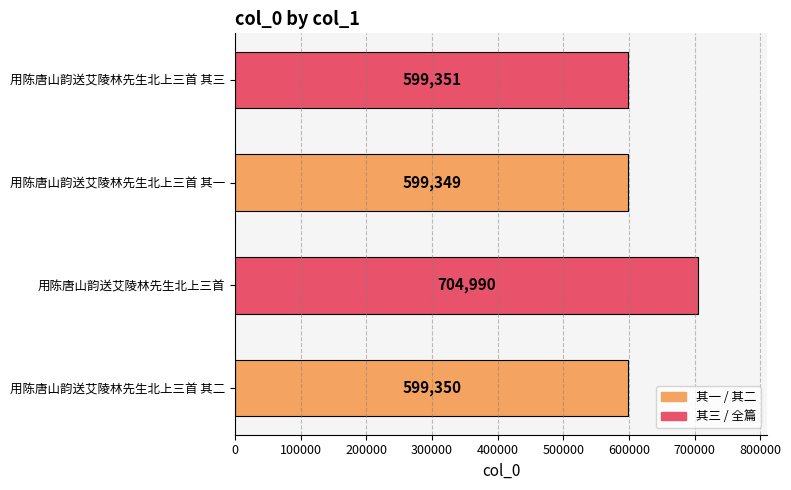

What is the change in value from 用陈唐山韵送艾陵林先生北上三首 to 用陈唐山韵送艾陵林先生北上三首 其三?

-105639